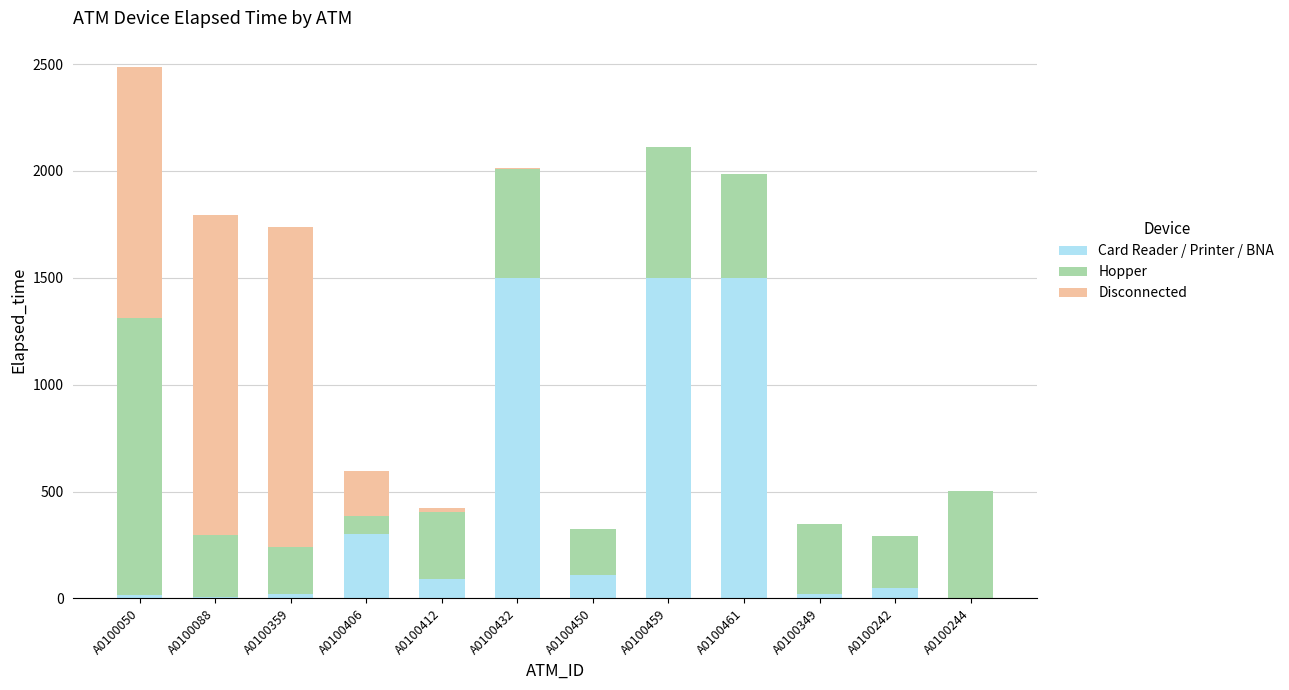

What is the maximum value for Card Reader / Printer / BNA?

1500